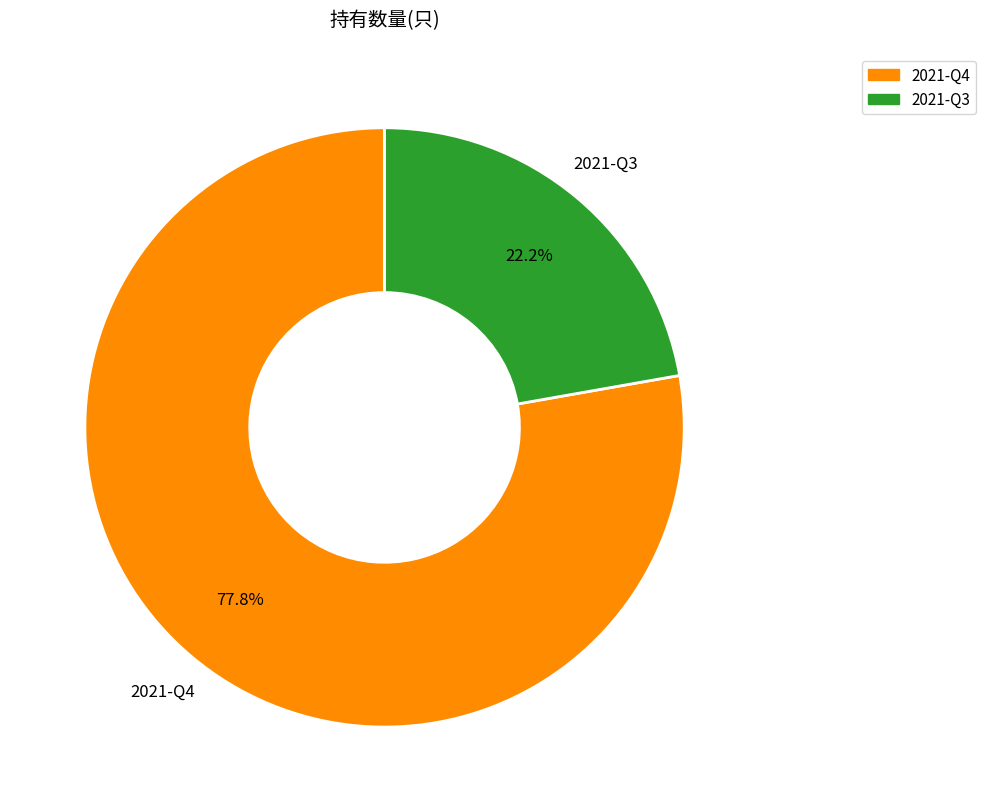

Which slice is the largest?

2021-Q4